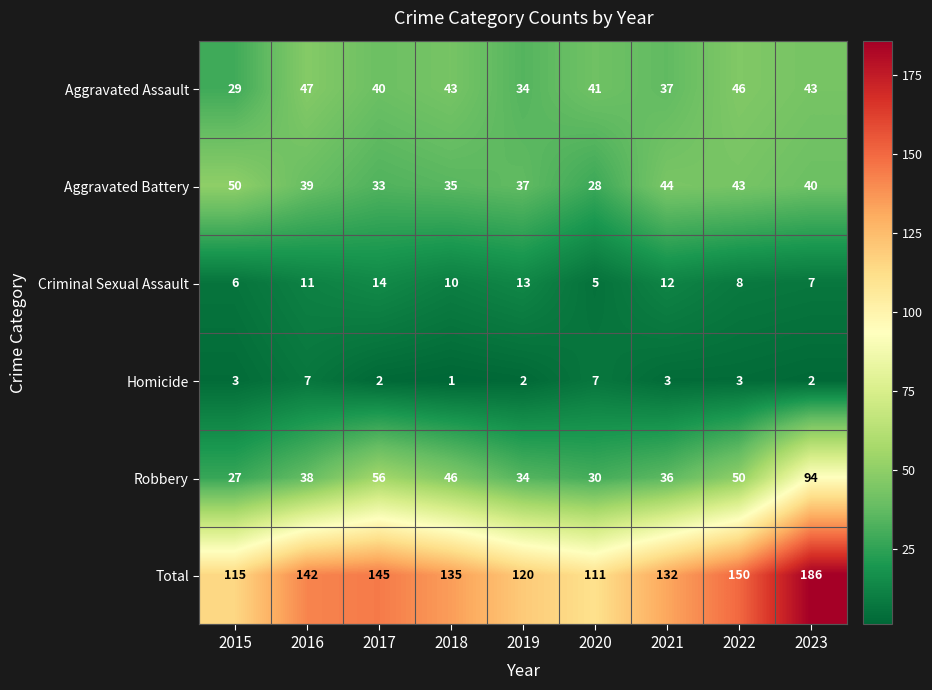

What is the greatest value displayed?

186